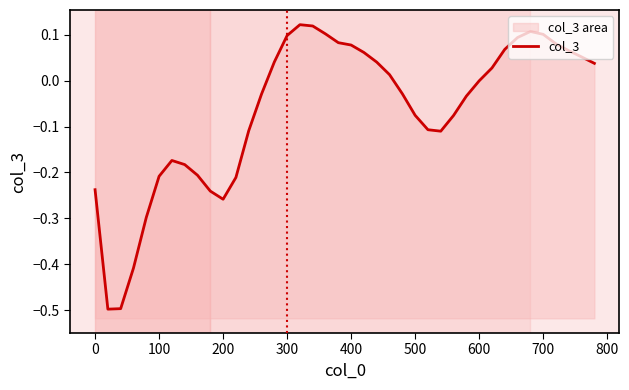

What is the minimum value shown in the chart?

-0.5